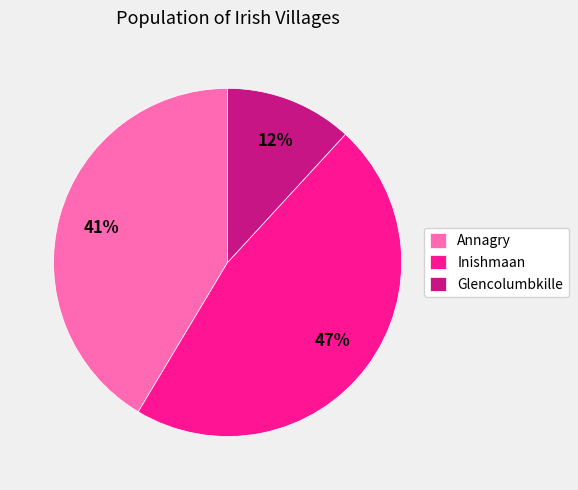

Which category has the smallest portion of the pie?

Glencolumbkille